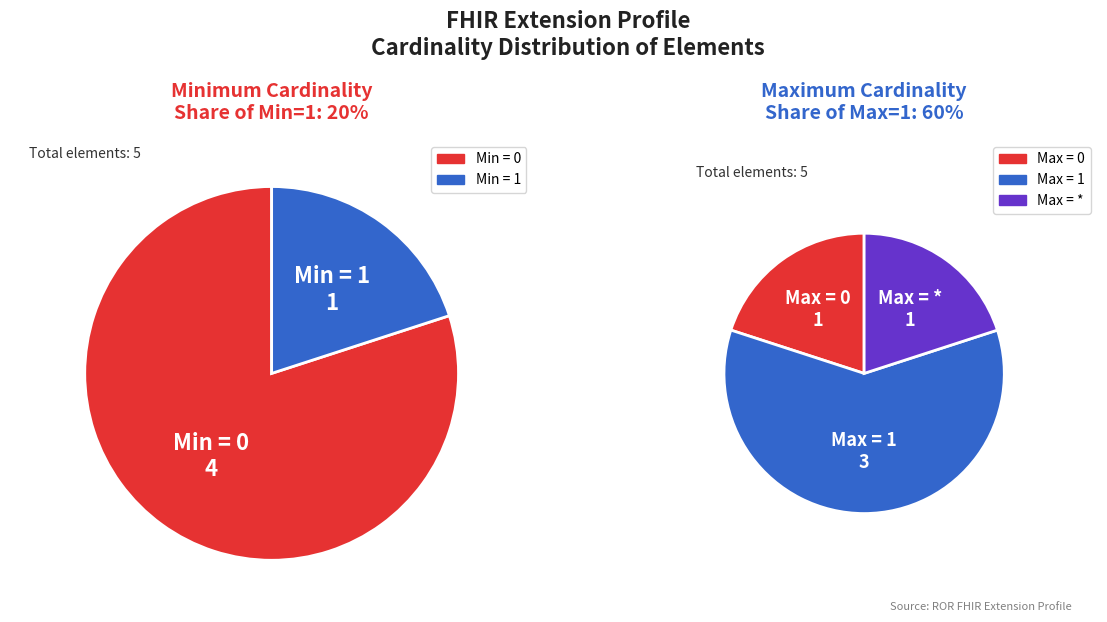

Is there any slice that represents more than half of the pie?

Yes